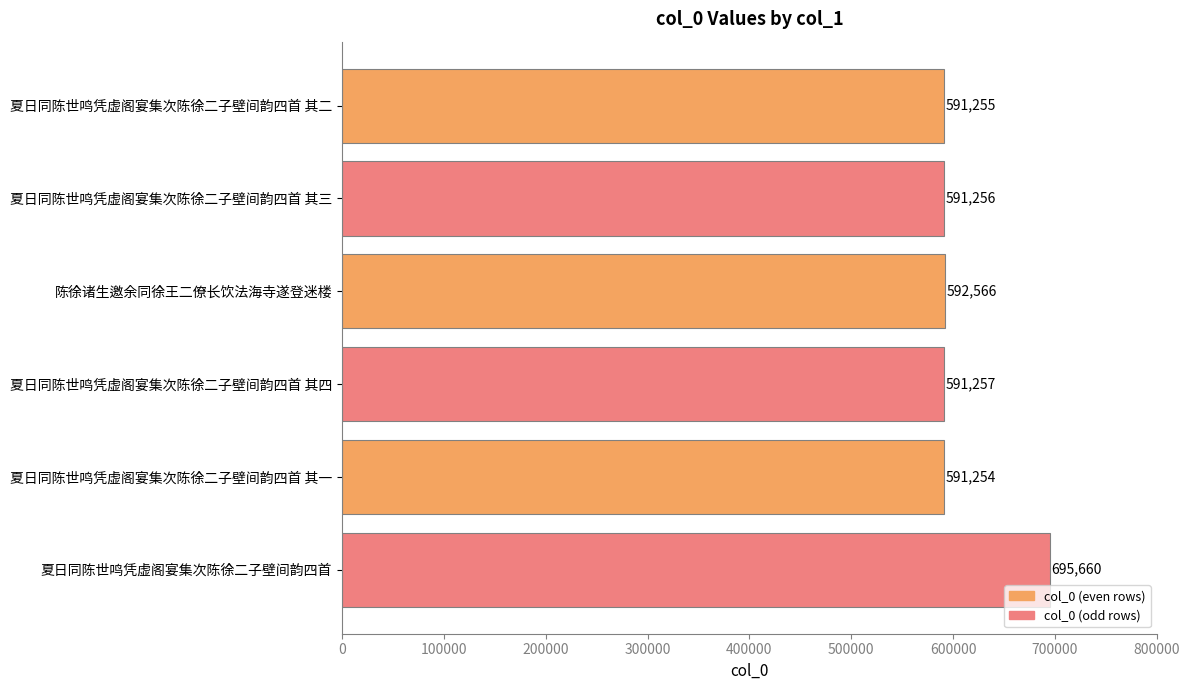

List the labels in order of value, smallest first.

夏日同陈世鸣凭虚阁宴集次陈徐二子壁间韵四首 其一, 夏日同陈世鸣凭虚阁宴集次陈徐二子壁间韵四首 其二, 夏日同陈世鸣凭虚阁宴集次陈徐二子壁间韵四首 其三, 夏日同陈世鸣凭虚阁宴集次陈徐二子壁间韵四首 其四, 陈徐诸生邀余同徐王二僚长饮法海寺遂登迷楼, 夏日同陈世鸣凭虚阁宴集次陈徐二子壁间韵四首